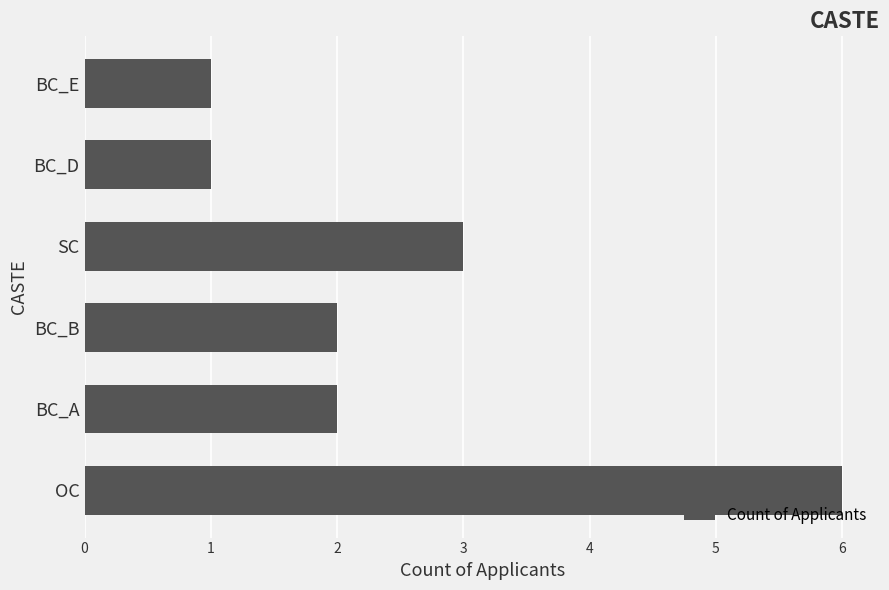

Reading bottom to top, what are all the values shown in this chart?

6	2	2	3	1	1